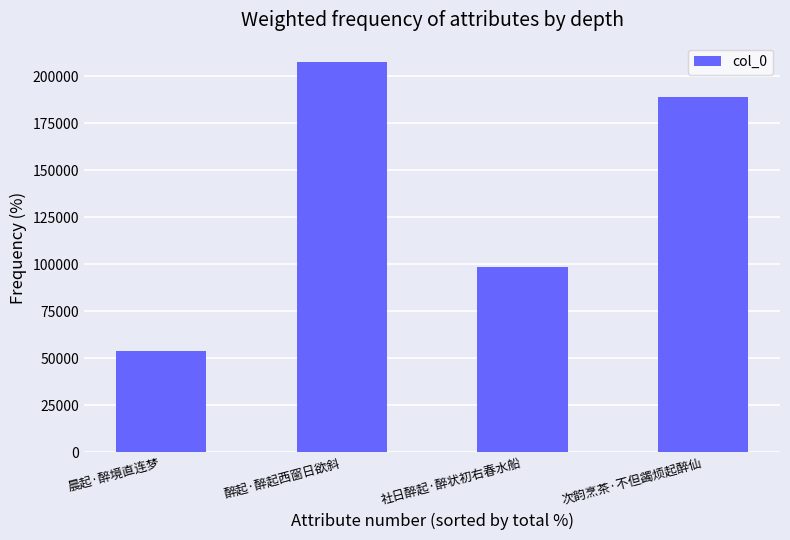

What position from the left is 次韵烹茶·不但蠲烦起醉仙?

4